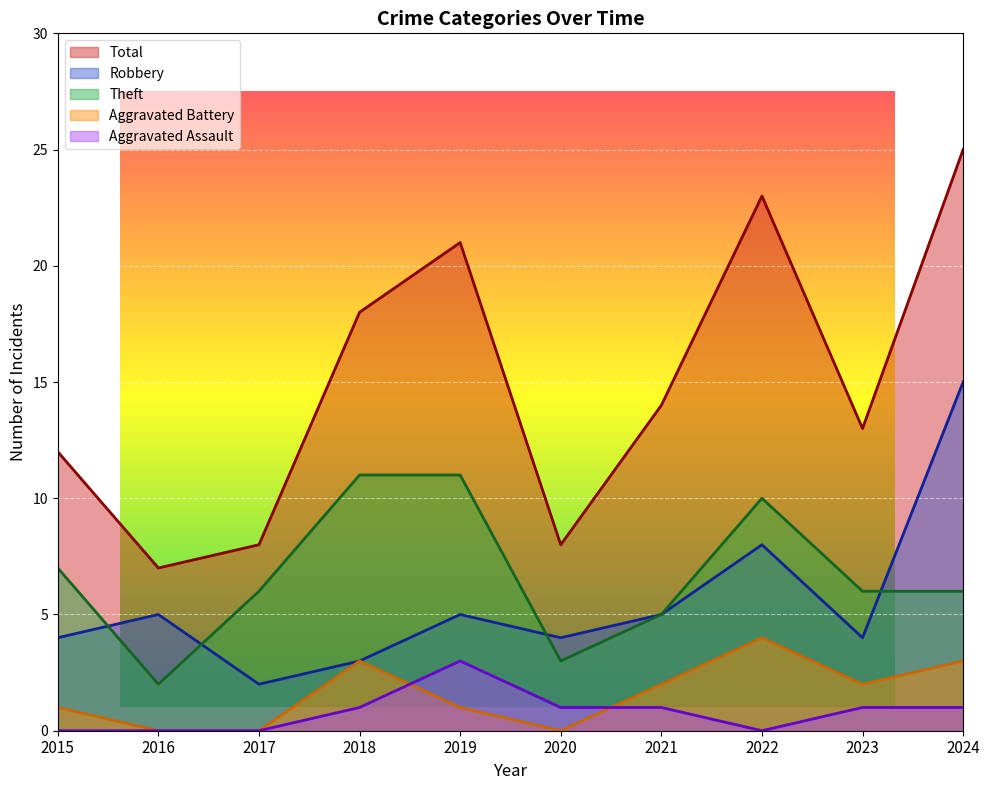

What is the highest value of the Robbery series?

15